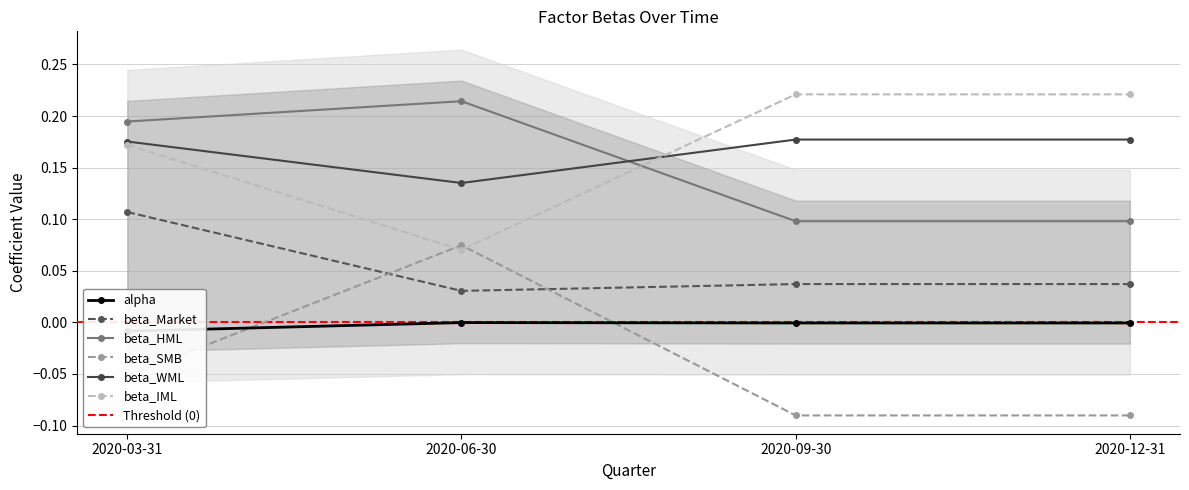

What is the difference between the highest and lowest values at 2020-06-30?

0.2